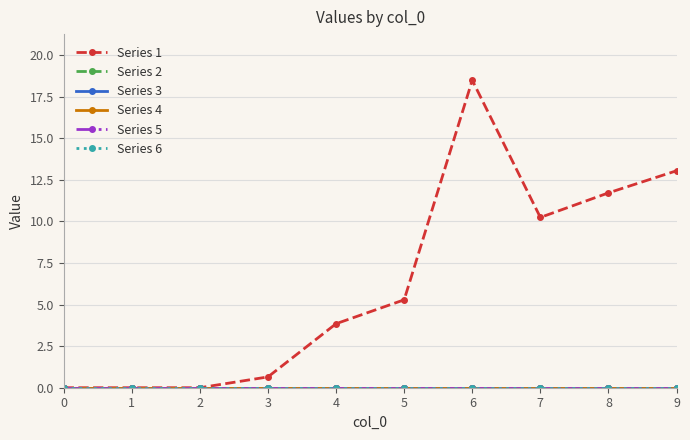

Is this an area chart (filled region under the line)?

No